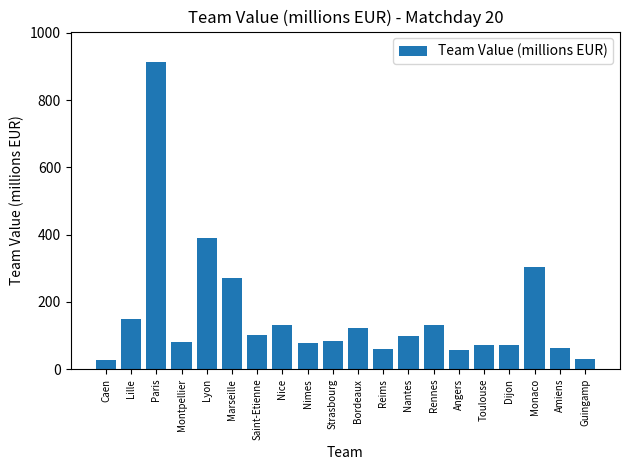

Between Angers and Monaco, which is larger?

Monaco